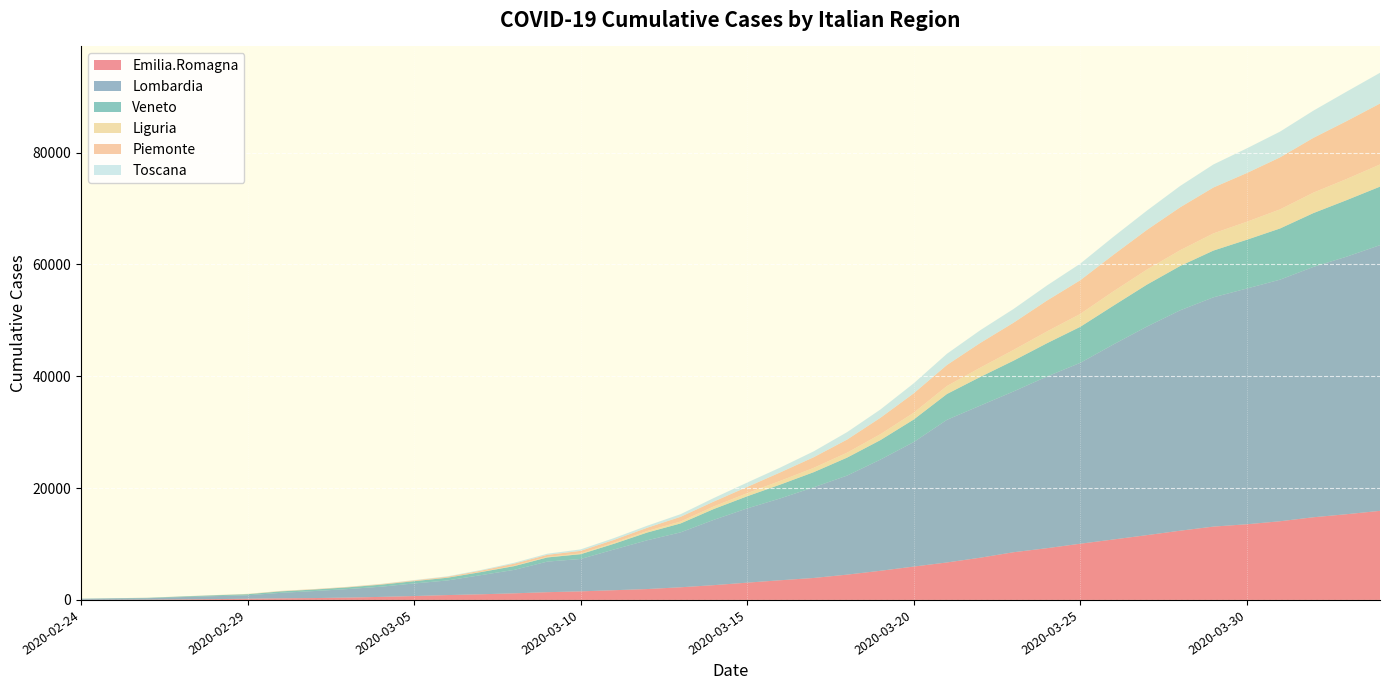

Reading right to left, list all the values displayed in this chart.

Emilia.Romagna: 2020-04-03=15932	2020-04-02=15333	2020-04-01=14787	2020-03-31=14074	2020-03-30=13531	2020-03-29=13119	2020-03-28=12383	2020-03-27=11588	2020-03-26=10816	2020-03-25=10054	2020-03-24=9254	2020-03-23=8535	2020-03-22=7555	2020-03-21=6705	2020-03-20=5968	2020-03-19=5214	2020-03-18=4525	2020-03-17=3931	2020-03-16=3522	2020-03-15=3093	2020-03-14=2644	2020-03-13=2263	2020-03-12=1947	2020-03-11=1739	2020-03-10=1533	2020-03-09=1386	2020-03-08=1180	2020-03-07=1010	2020-03-06=870	2020-03-05=698	2020-03-04=544	2020-03-03=420	2020-03-02=335	2020-03-01=285	2020-02-29=217	2020-02-28=145	2020-02-27=97	2020-02-26=47	2020-02-25=26	2020-02-24=18
Lombardia: 2020-04-03=47520	2020-04-02=46065	2020-04-01=44773	2020-03-31=43208	2020-03-30=42161	2020-03-29=41007	2020-03-28=39415	2020-03-27=37298	2020-03-26=34889	2020-03-25=32346	2020-03-24=30703	2020-03-23=28761	2020-03-22=27206	2020-03-21=25515	2020-03-20=22264	2020-03-19=19884	2020-03-18=17713	2020-03-17=16220	2020-03-16=14649	2020-03-15=13272	2020-03-14=11685	2020-03-13=9820	2020-03-12=8725	2020-03-11=7280	2020-03-10=5791	2020-03-09=5469	2020-03-08=4189	2020-03-07=3420	2020-03-06=2612	2020-03-05=2251	2020-03-04=1820	2020-03-03=1520	2020-03-02=1254	2020-03-01=984	2020-02-29=615	2020-02-28=531	2020-02-27=403	2020-02-26=258	2020-02-25=240	2020-02-24=172
Veneto: 2020-04-03=10464	2020-04-02=10111	2020-04-01=9625	2020-03-31=9155	2020-03-30=8724	2020-03-29=8358	2020-03-28=7930	2020-03-27=7497	2020-03-26=6935	2020-03-25=6442	2020-03-24=5948	2020-03-23=5505	2020-03-22=5122	2020-03-21=4617	2020-03-20=4031	2020-03-19=3484	2020-03-18=3214	2020-03-17=2704	2020-03-16=2473	2020-03-15=2172	2020-03-14=1937	2020-03-13=1595	2020-03-12=1384	2020-03-11=1023	2020-03-10=856	2020-03-09=744	2020-03-08=670	2020-03-07=543	2020-03-06=488	2020-03-05=407	2020-03-04=360	2020-03-03=307	2020-03-02=273	2020-03-01=263	2020-02-29=191	2020-02-28=151	2020-02-27=111	2020-02-26=71	2020-02-25=43	2020-02-24=33
Liguria: 2020-04-03=3965	2020-04-02=3782	2020-04-01=3660	2020-03-31=3416	2020-03-30=3217	2020-03-29=3076	2020-03-28=2822	2020-03-27=2696	2020-03-26=2567	2020-03-25=2305	2020-03-24=2116	2020-03-23=1924	2020-03-22=1665	2020-03-21=1436	2020-03-20=1221	2020-03-19=1059	2020-03-18=887	2020-03-17=778	2020-03-16=667	2020-03-15=559	2020-03-14=463	2020-03-13=345	2020-03-12=274	2020-03-11=194	2020-03-10=141	2020-03-09=109	2020-03-08=78	2020-03-07=51	2020-03-06=32	2020-03-05=28	2020-03-04=26	2020-03-03=24	2020-03-02=22	2020-03-01=25	2020-02-29=42	2020-02-28=19	2020-02-27=19	2020-02-26=11	2020-02-25=1	2020-02-24=0
Piemonte: 2020-04-03=10896	2020-04-02=10353	2020-04-01=9795	2020-03-31=9301	2020-03-30=8712	2020-03-29=8206	2020-03-28=7671	2020-03-27=7092	2020-03-26=6534	2020-03-25=6024	2020-03-24=5515	2020-03-23=4861	2020-03-22=4420	2020-03-21=3752	2020-03-20=3461	2020-03-19=2932	2020-03-18=2341	2020-03-17=1897	2020-03-16=1516	2020-03-15=1111	2020-03-14=873	2020-03-13=840	2020-03-12=580	2020-03-11=501	2020-03-10=453	2020-03-09=350	2020-03-08=360	2020-03-07=207	2020-03-06=143	2020-03-05=108	2020-03-04=82	2020-03-03=56	2020-03-02=51	2020-03-01=49	2020-02-29=11	2020-02-28=11	2020-02-27=2	2020-02-26=3	2020-02-25=3	2020-02-24=3
Toscana: 2020-04-03=5499	2020-04-02=5273	2020-04-01=4867	2020-03-31=4608	2020-03-30=4412	2020-03-29=4122	2020-03-28=3817	2020-03-27=3450	2020-03-26=3226	2020-03-25=2972	2020-03-24=2699	2020-03-23=2461	2020-03-22=2277	2020-03-21=2012	2020-03-20=1793	2020-03-19=1482	2020-03-18=1330	2020-03-17=1053	2020-03-16=866	2020-03-15=781	2020-03-14=630	2020-03-13=470	2020-03-12=364	2020-03-11=320	2020-03-10=264	2020-03-09=208	2020-03-08=166	2020-03-07=113	2020-03-06=79	2020-03-05=61	2020-03-04=38	2020-03-03=19	2020-03-02=13	2020-03-01=13	2020-02-29=11	2020-02-28=8	2020-02-27=2	2020-02-26=2	2020-02-25=2	2020-02-24=0